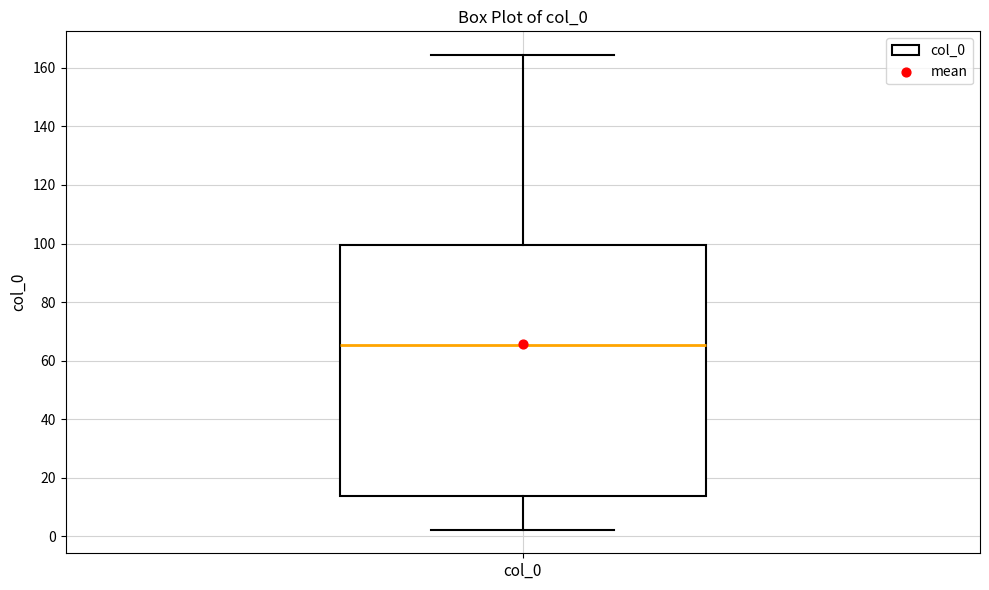

Transcribe this box plot: give where the median line is, the range the box spans, and where the two whiskers end, as read against the y-axis. The values are not printed on the chart, so give them approximately, as read against the axis.

median 66, box 14 to 100, whiskers 2 to 164